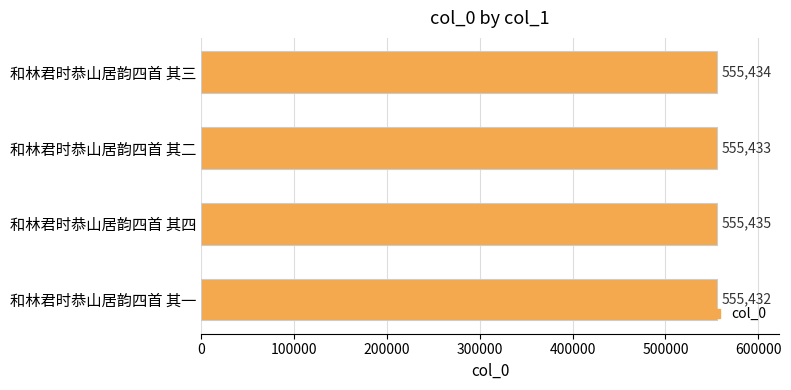

The value at 和林君时恭山居韵四首 其四 is 555435. True or false?

True